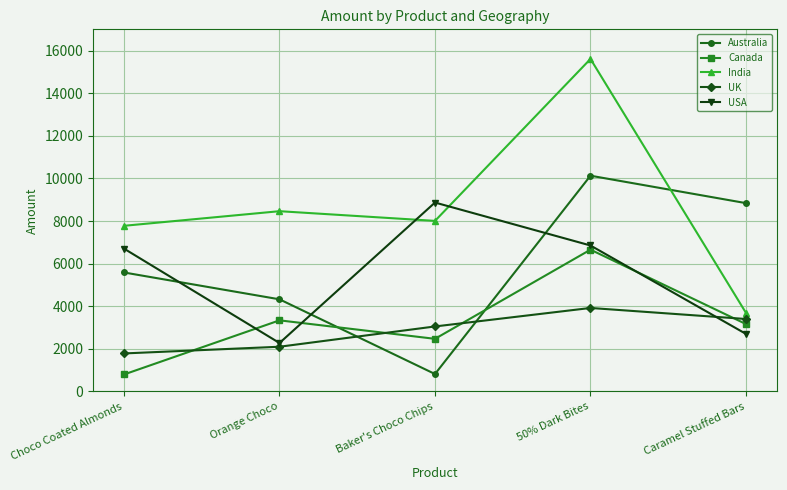

Between Choco Coated Almonds and 50% Dark Bites, which series saw the biggest shift?

India